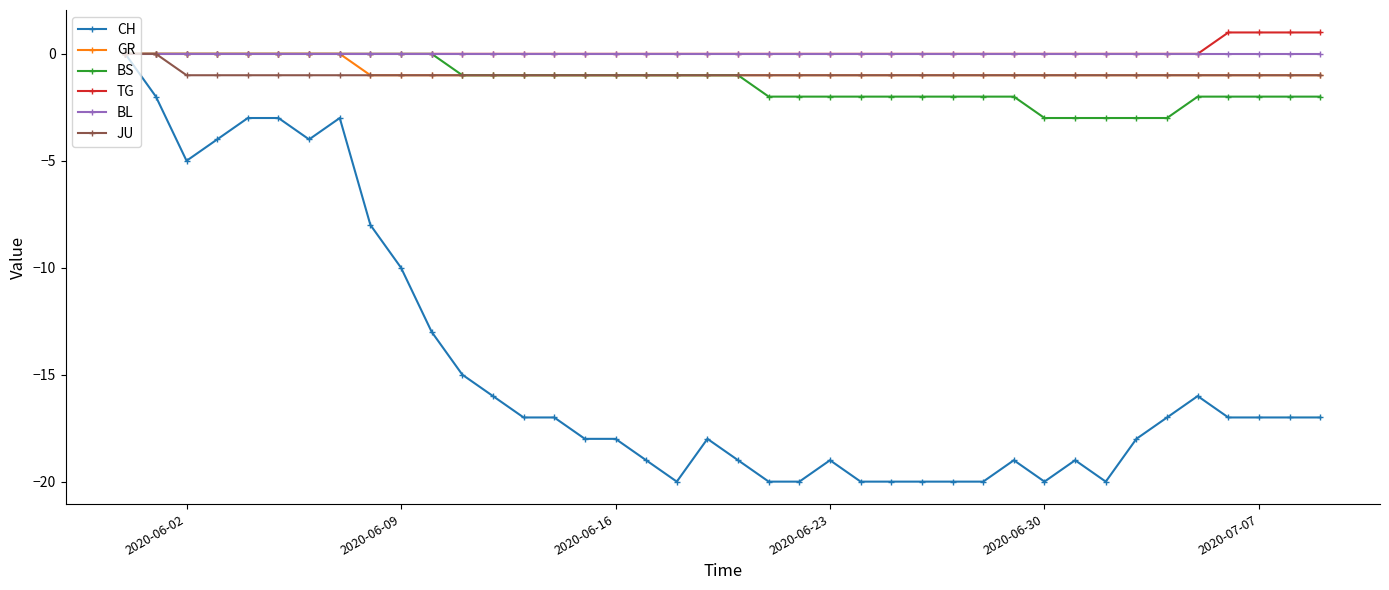

Which series has the widest spread of values?

CH